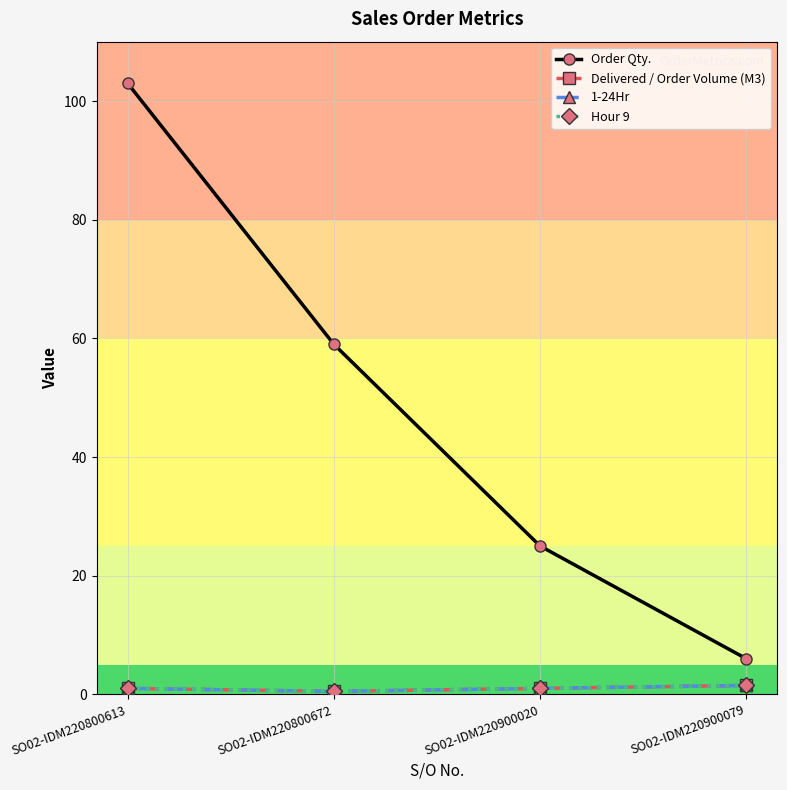

At SO02-IDM220900079, list the series in order from largest to smallest.

Order Qty., Delivered / Order Volume (M3), 1-24Hr, Hour 9